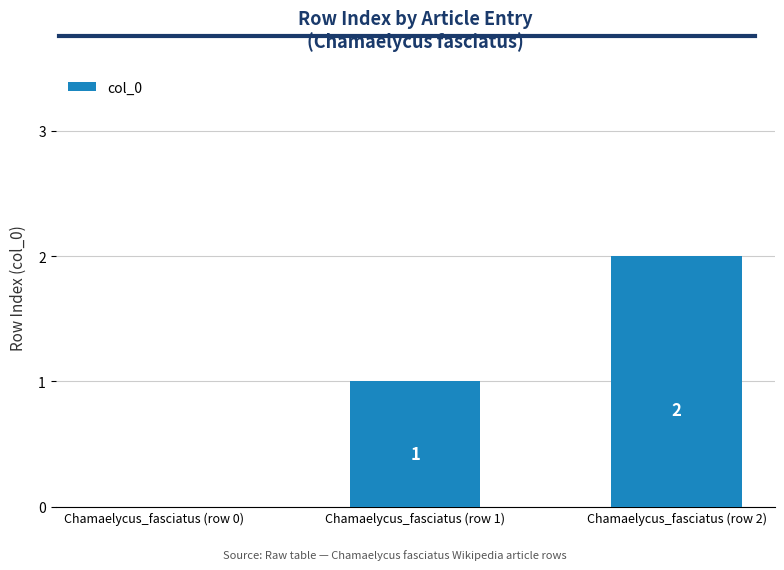

What is the difference between the values at Chamaelycus_fasciatus (row 1) and Chamaelycus_fasciatus (row 2)?

1